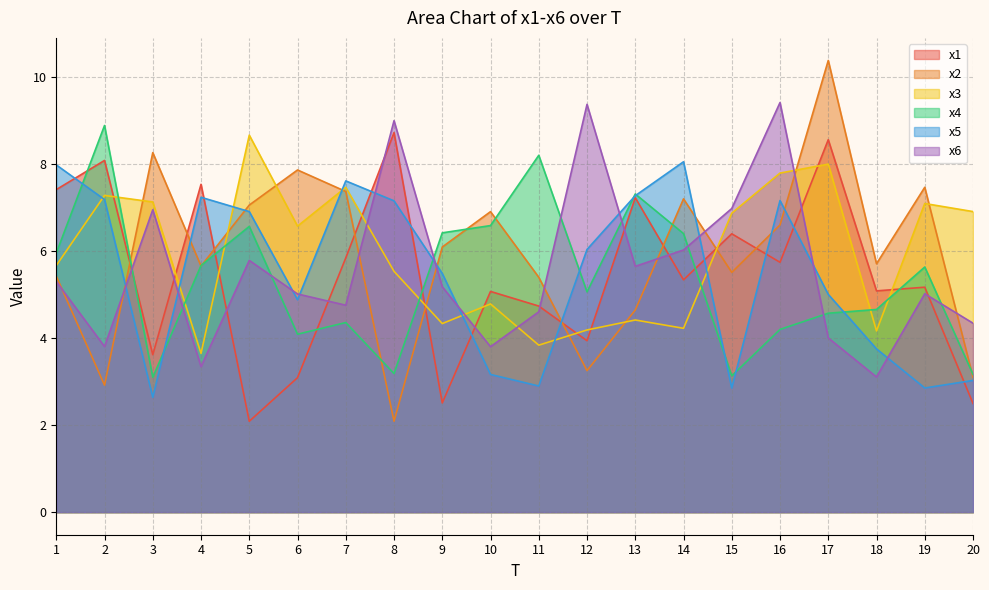

How many data points in x3 are less than 6?

10